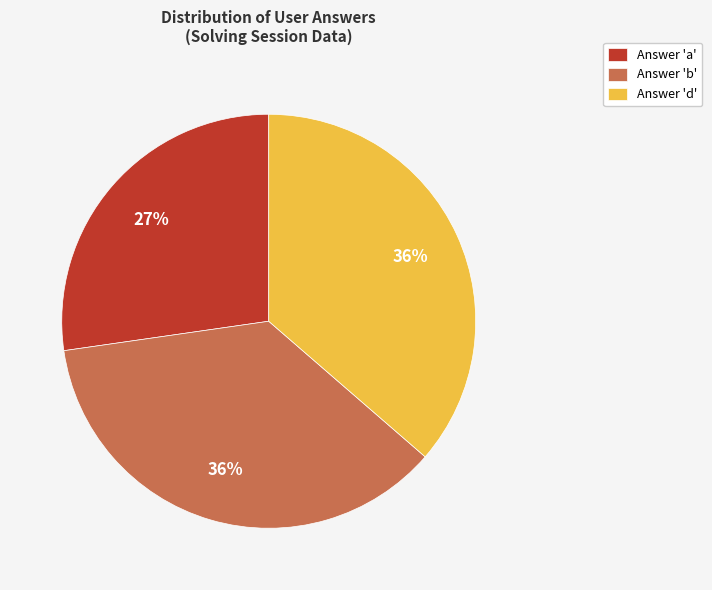

Approximately how many times larger is the value at Answer 'd' compared to Answer 'a'?

1.3